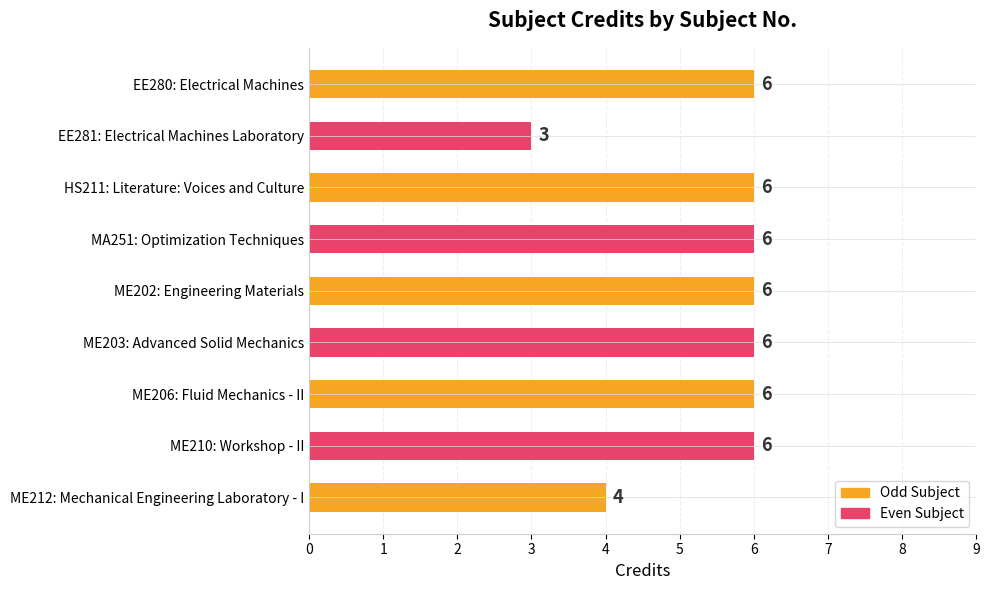

Count the values in the range 6 to 7.

7